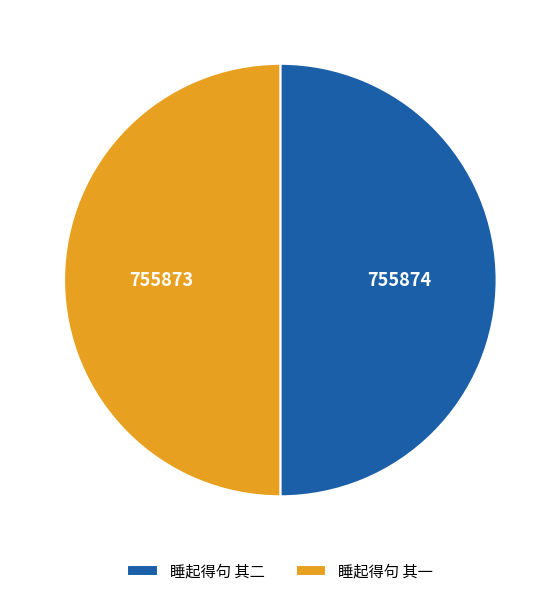

Is it true that 睡起得句 其二 is 44% of the pie?

False